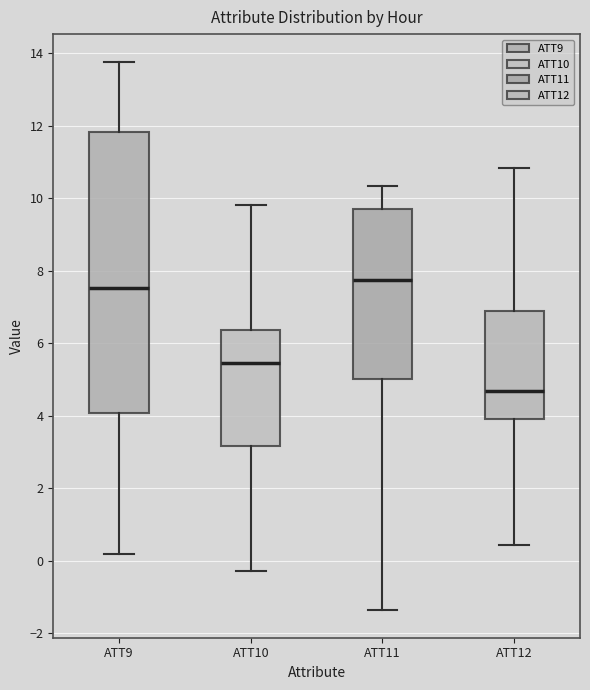

Comparing the boxes themselves (not the whiskers), which one is the tallest?

ATT9